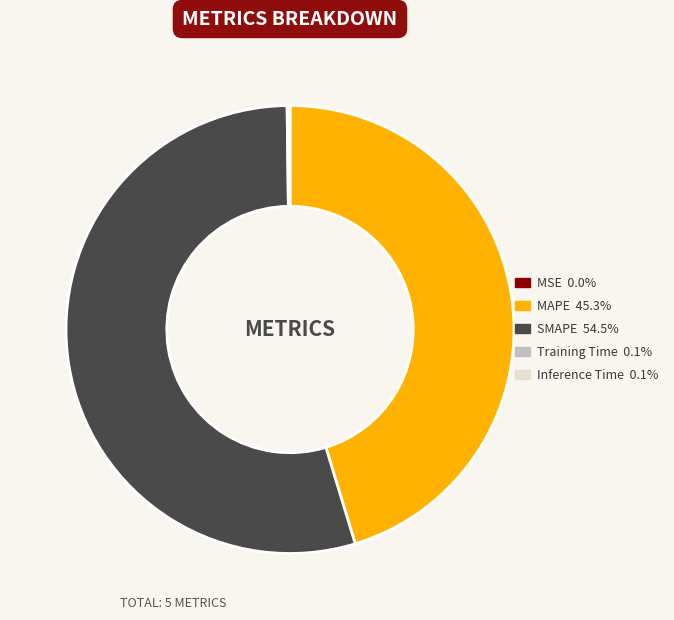

Approximately how many times larger is the value at SMAPE compared to MAPE?

1.2